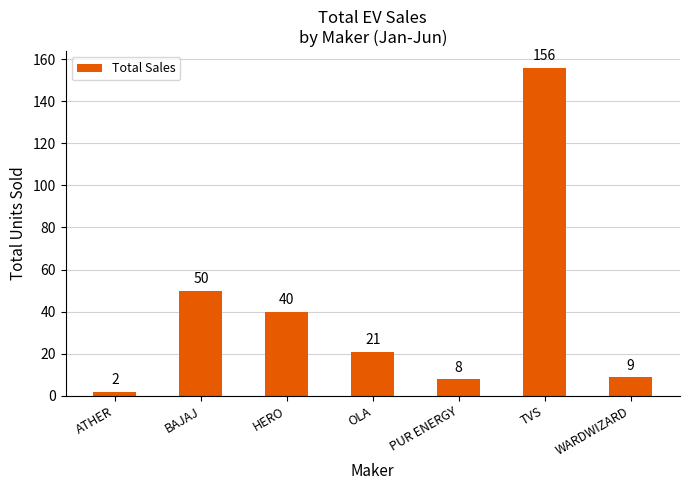

The chart shows a value of 14 at WARDWIZARD. True or false?

False